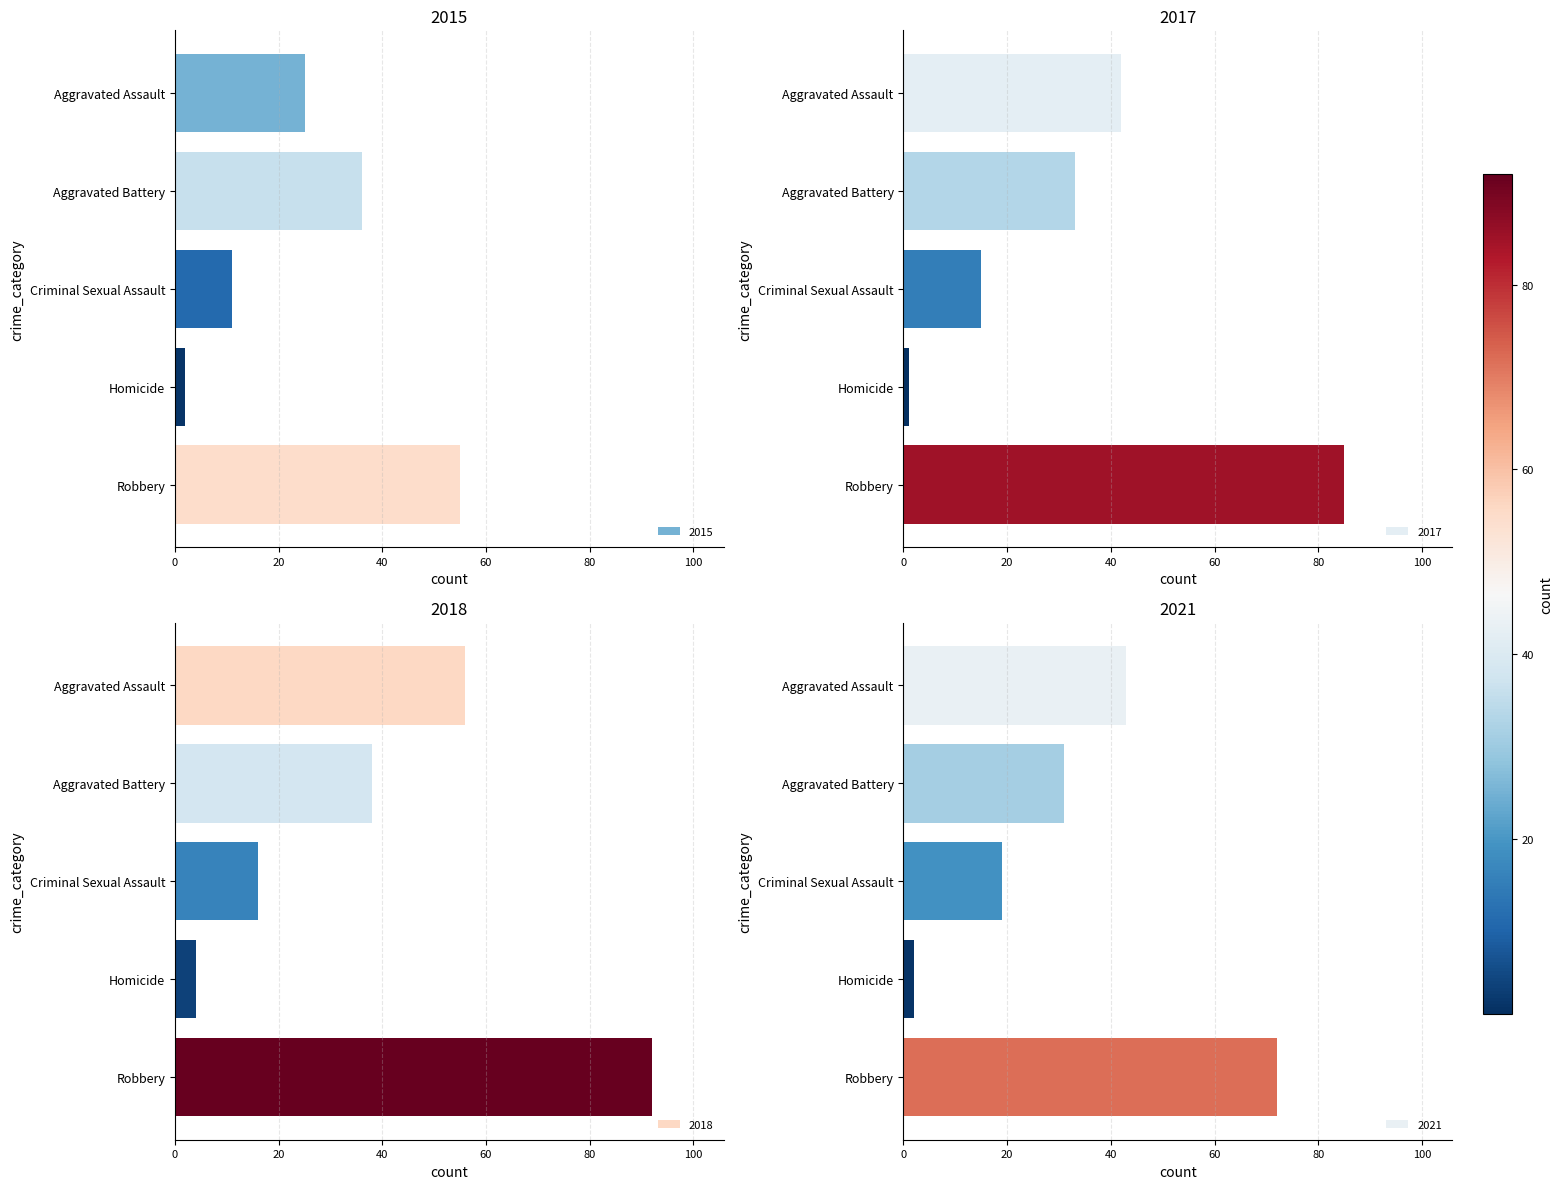

At how many categories does at least one series exceed 40?

2